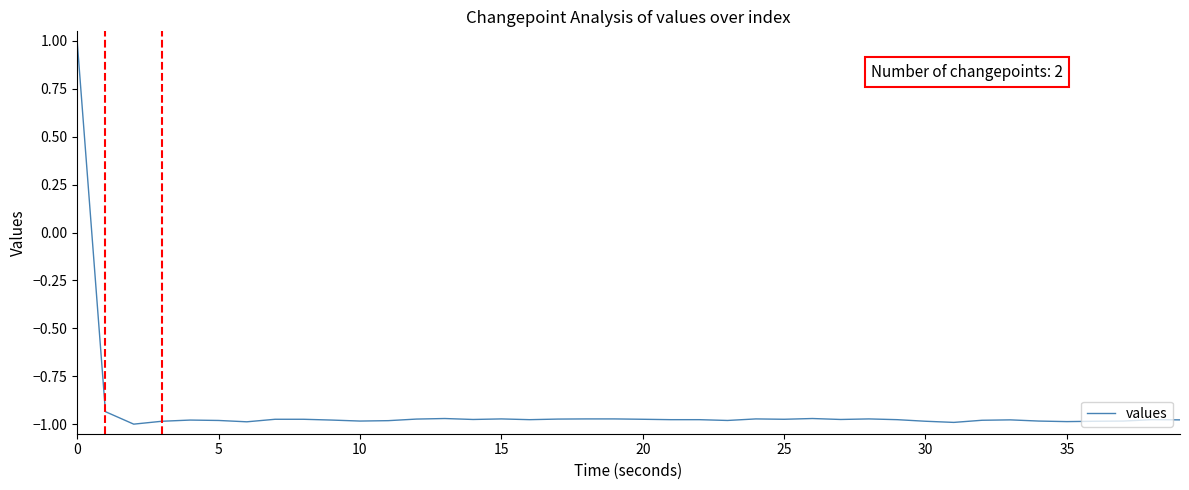

What is the greatest value displayed?

1.0